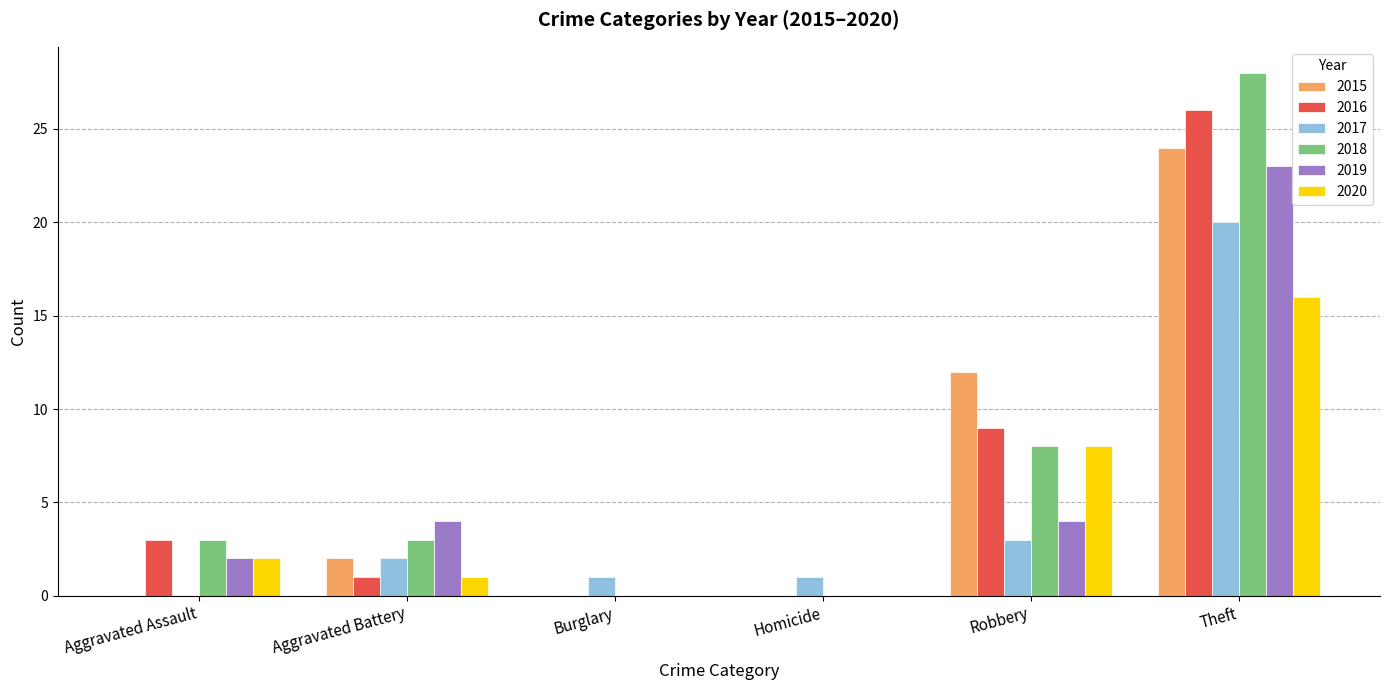

What is the total value across all series at Burglary?

1